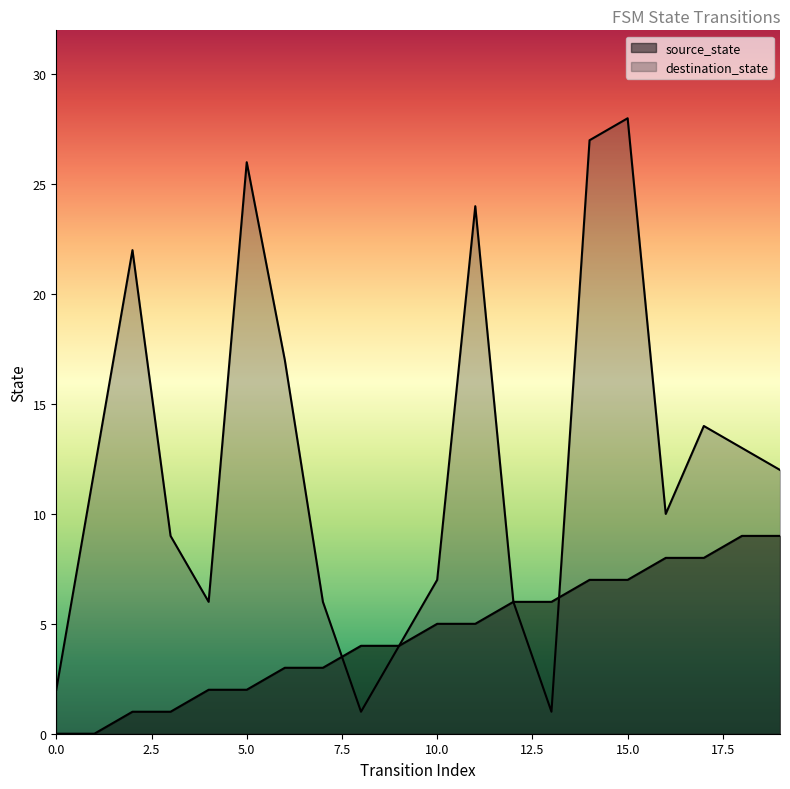

Which series has the widest spread of values?

destination_state